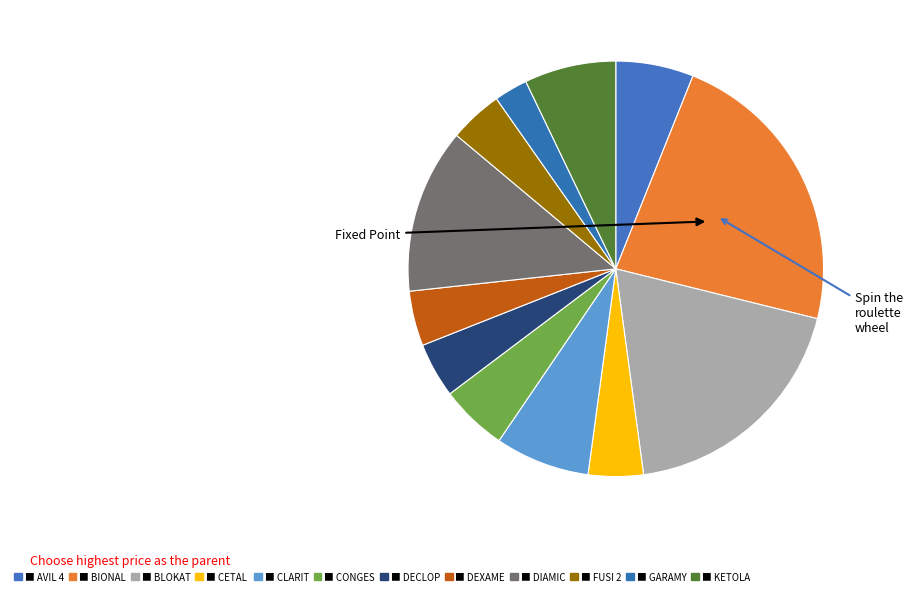

How many slices are in this pie chart?

12